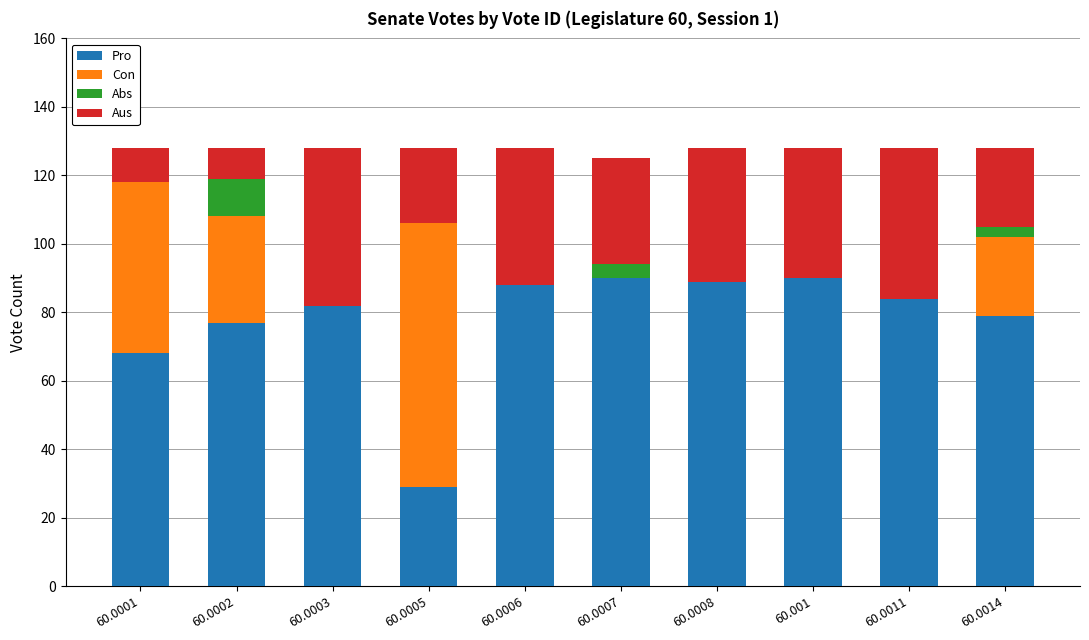

What is the highest value of the Pro series?

90